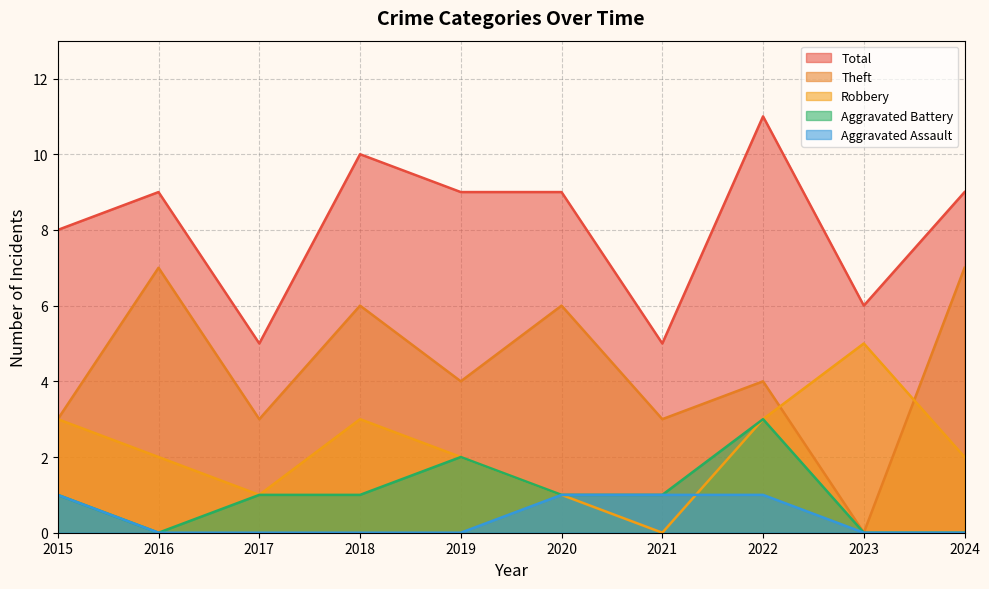

What is the value of the Aggravated Assault point at the 6th from the left?

1